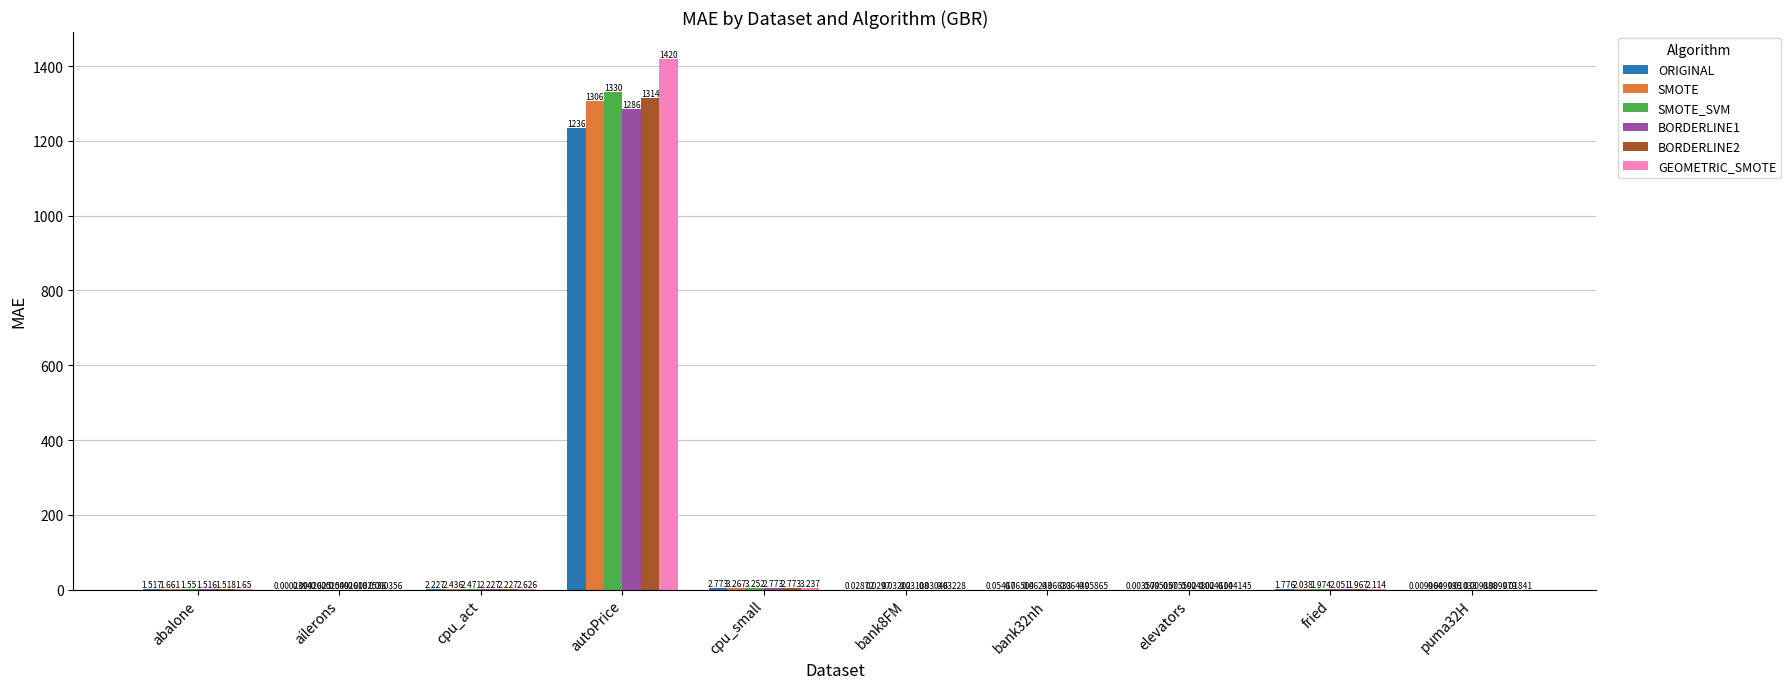

Which label corresponds to the largest value in the chart?

autoPrice